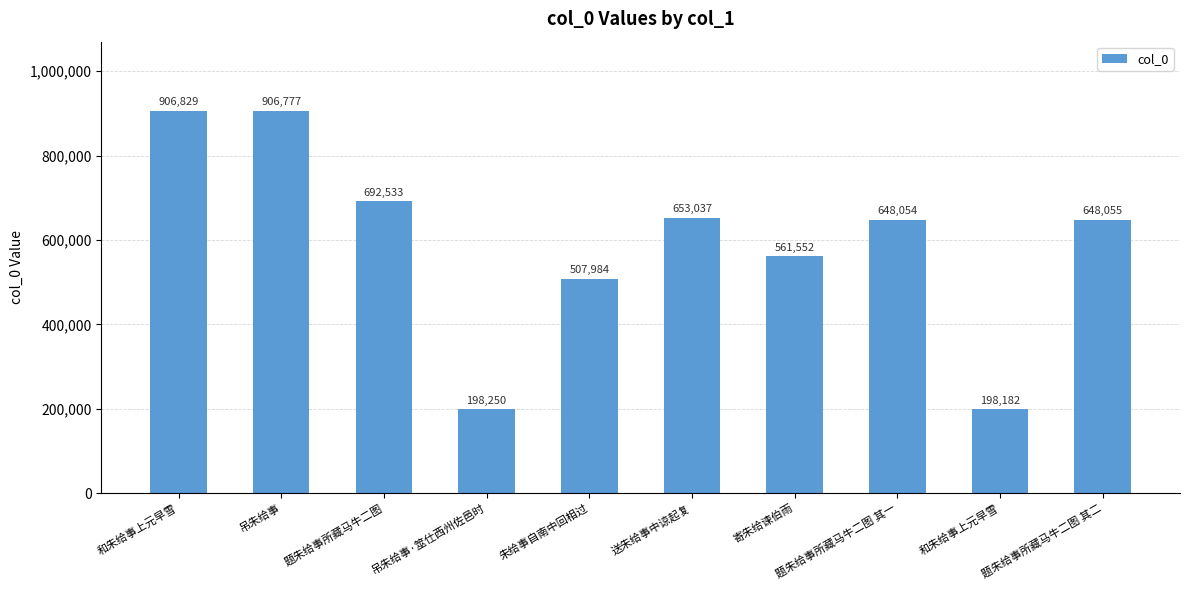

What is the label of the 10th bar from the right?

和朱给事上元早雪